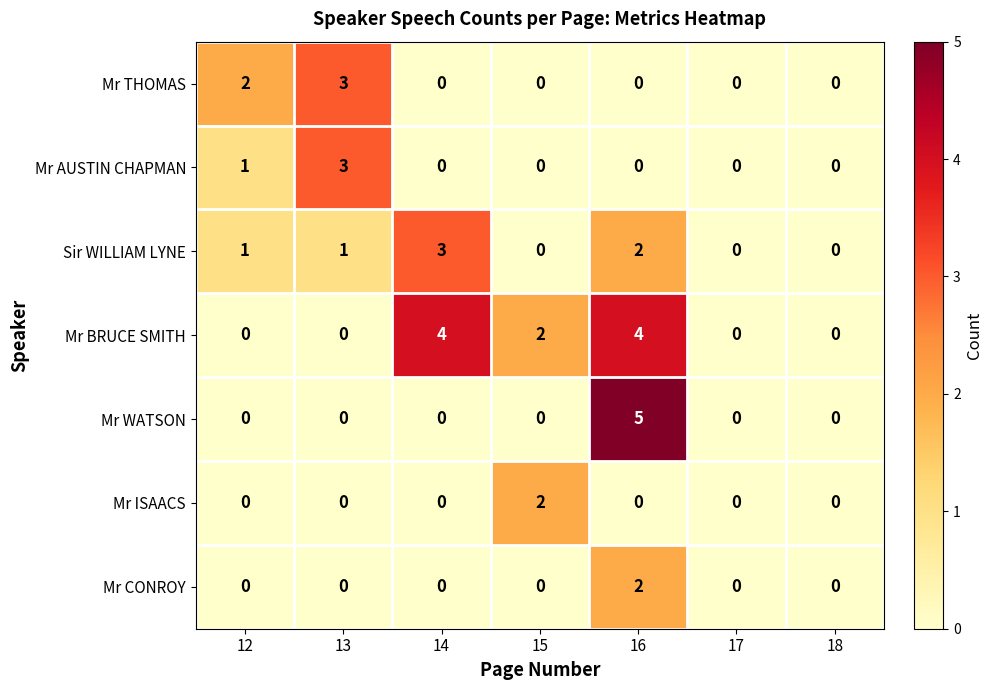

Count the Mr ISAACS values in the range 0 to 1.

6